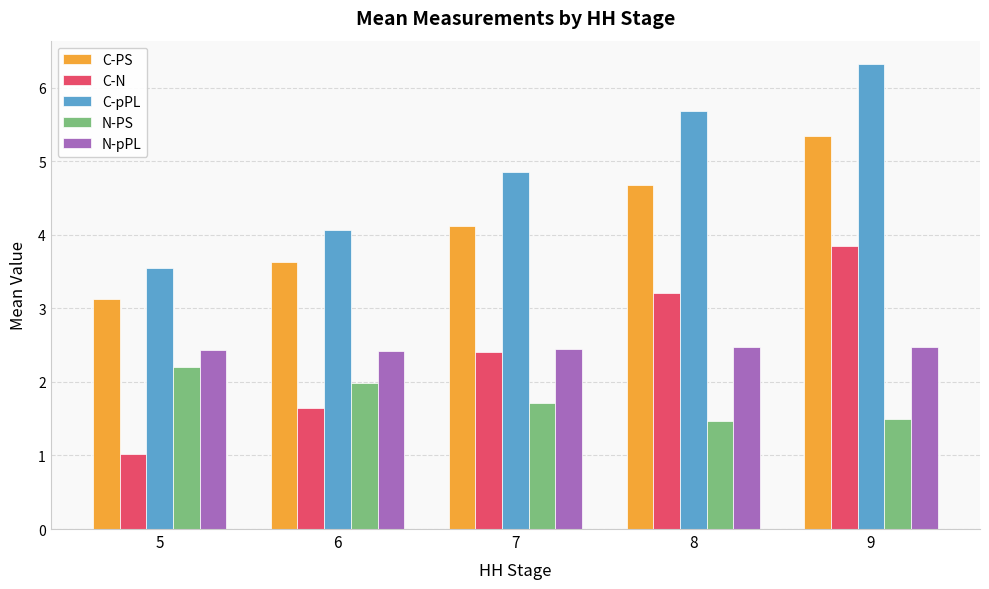

List the series in order of their peak value, highest first.

C-pPL, C-PS, C-N, N-pPL, N-PS